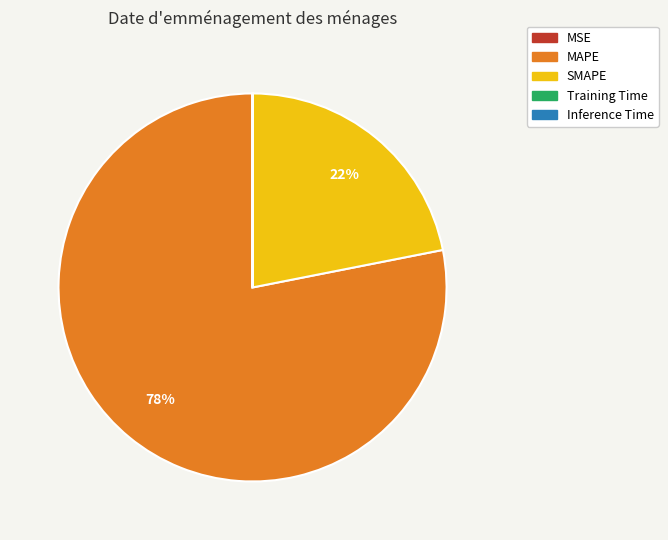

Which category has the biggest portion of the pie?

MAPE